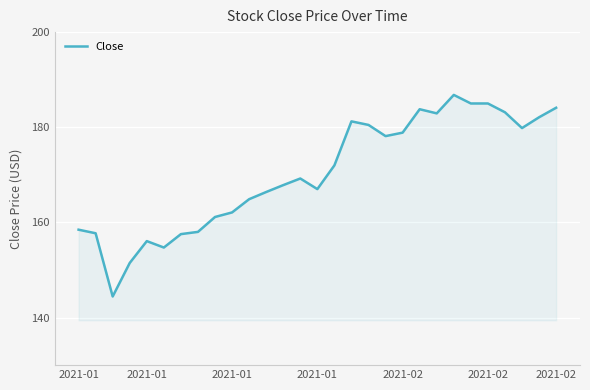

What is the minimum value shown in the chart?

144.4